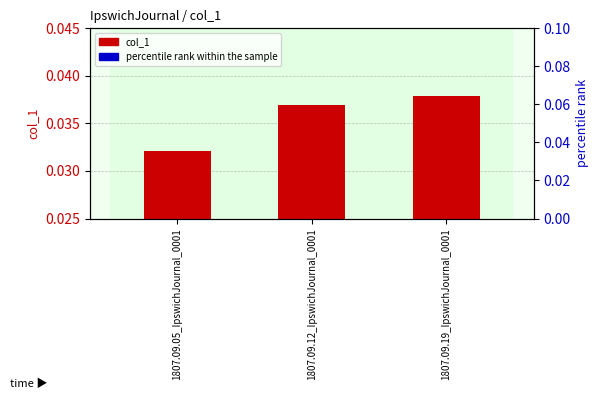

Which series reaches the maximum Y coordinate?

percentile rank within the sample